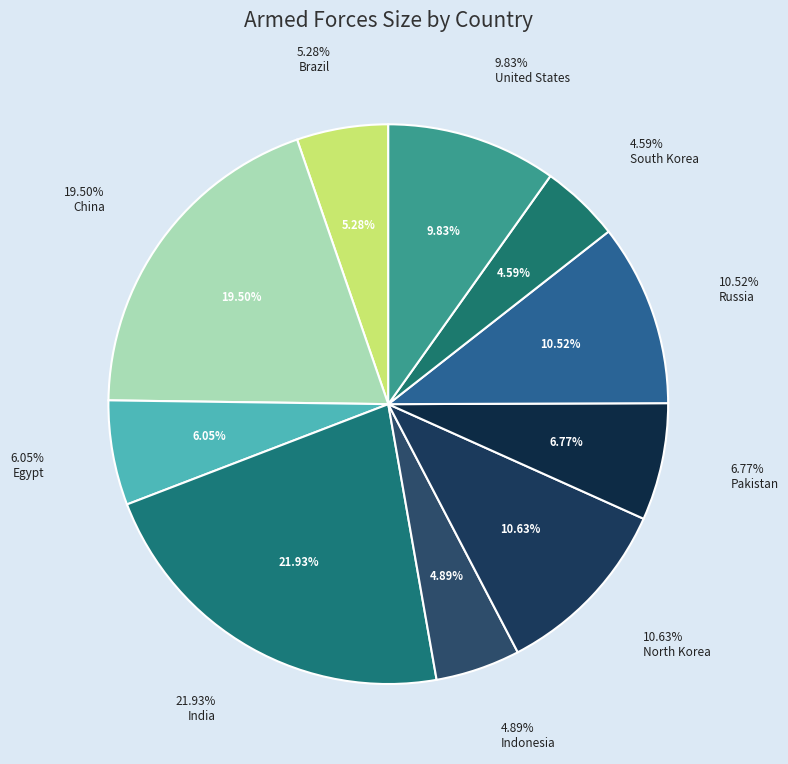

What is the total percentage of Russia and Brazil?

15.8%